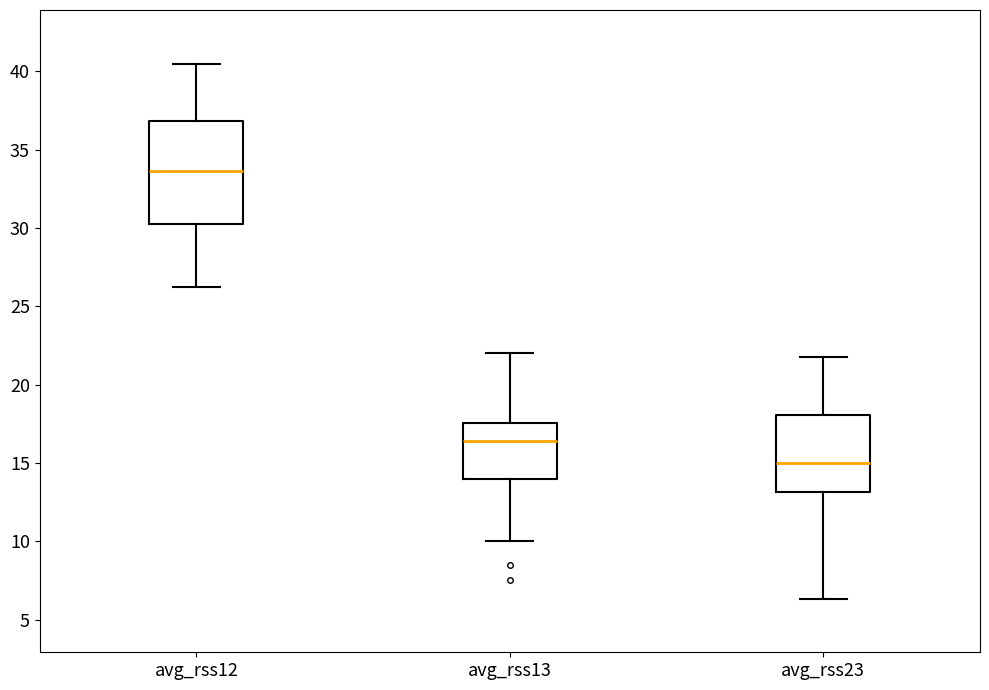

Which box has the lowest median line?

avg_rss23